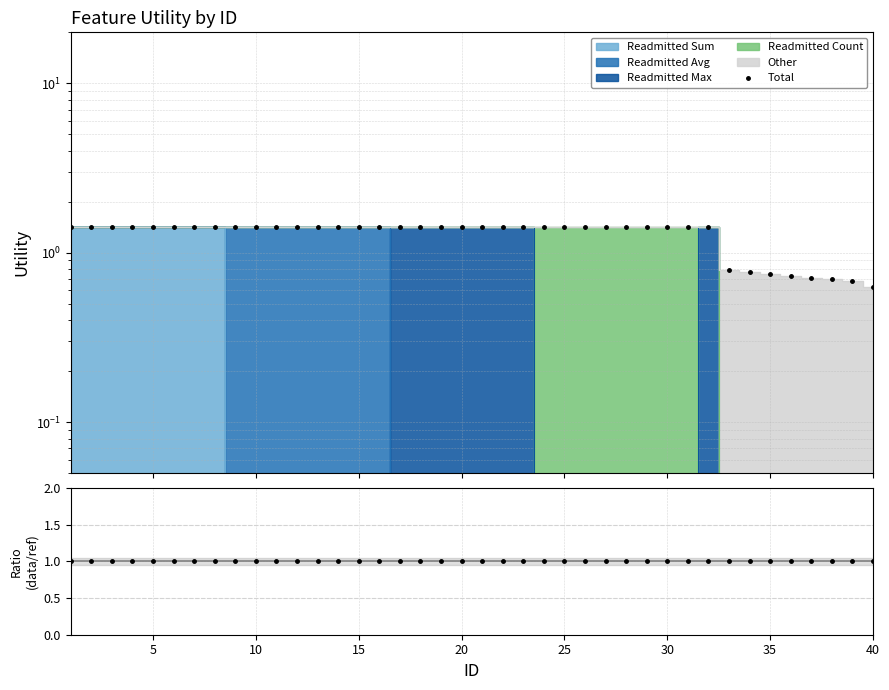

The value of Ratio at 35 is 1.7. True or false?

False